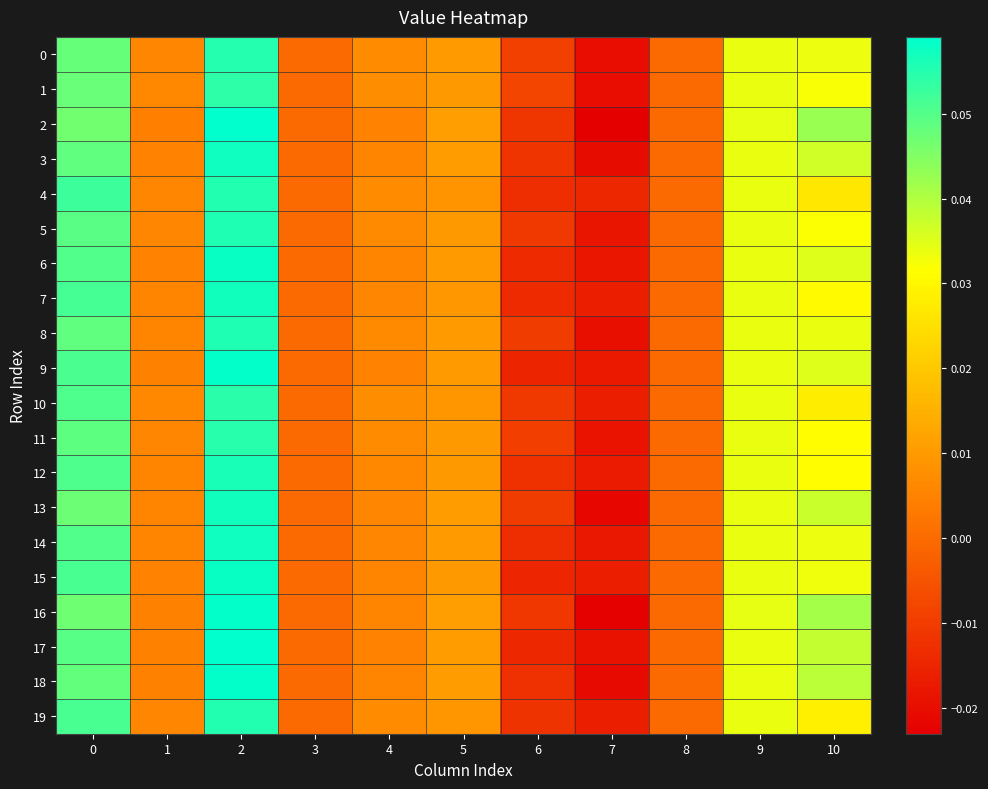

List the series in order of their peak value, highest first.

2, 17, 9, 16, 18, 15, 6, 3, 14, 7, 13, 12, 8, 5, 19, 4, 0, 11, 10, 1